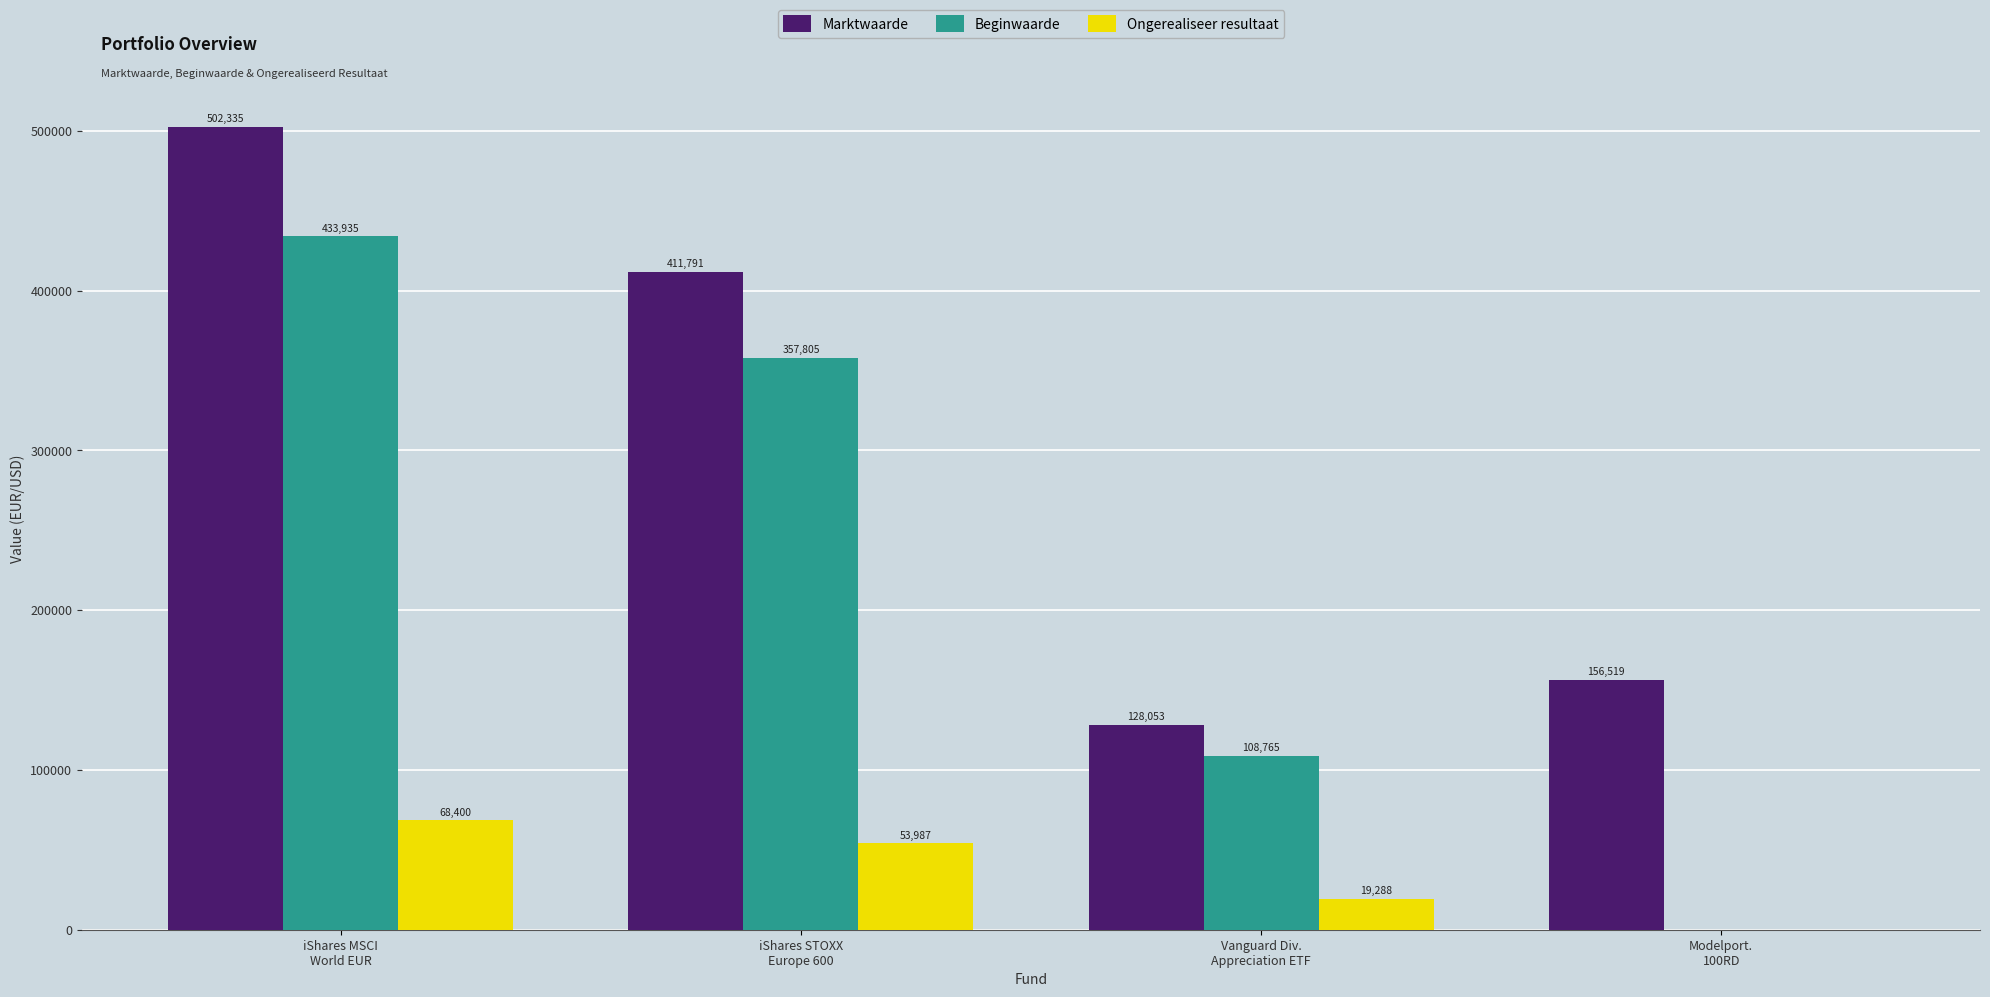

What is the greatest value displayed?

502335